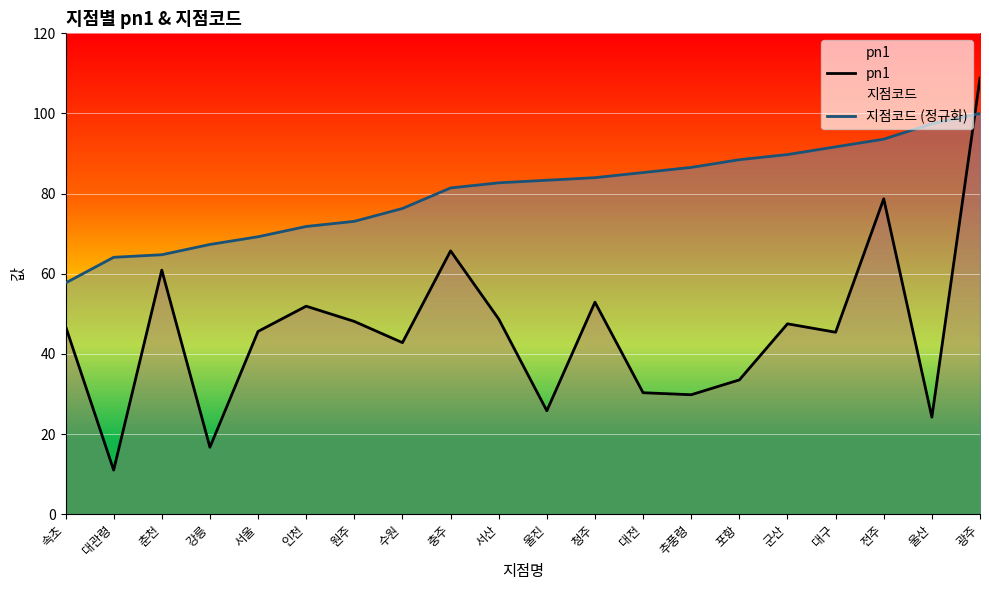

Reading left to right, transcribe all the data shown in this chart.

pn1: 46.9	11.0	60.9	16.7	45.6	51.9	48.1	42.8	65.7	48.7	25.8	52.9	30.3	29.8	33.5	47.5	45.4	78.7	24.2	108.8
지점코드 (정규화): 57.7	64.1	64.7	67.3	69.2	71.8	73.1	76.3	81.4	82.7	83.3	84.0	85.3	86.5	88.5	89.7	91.7	93.6	97.4	100.0